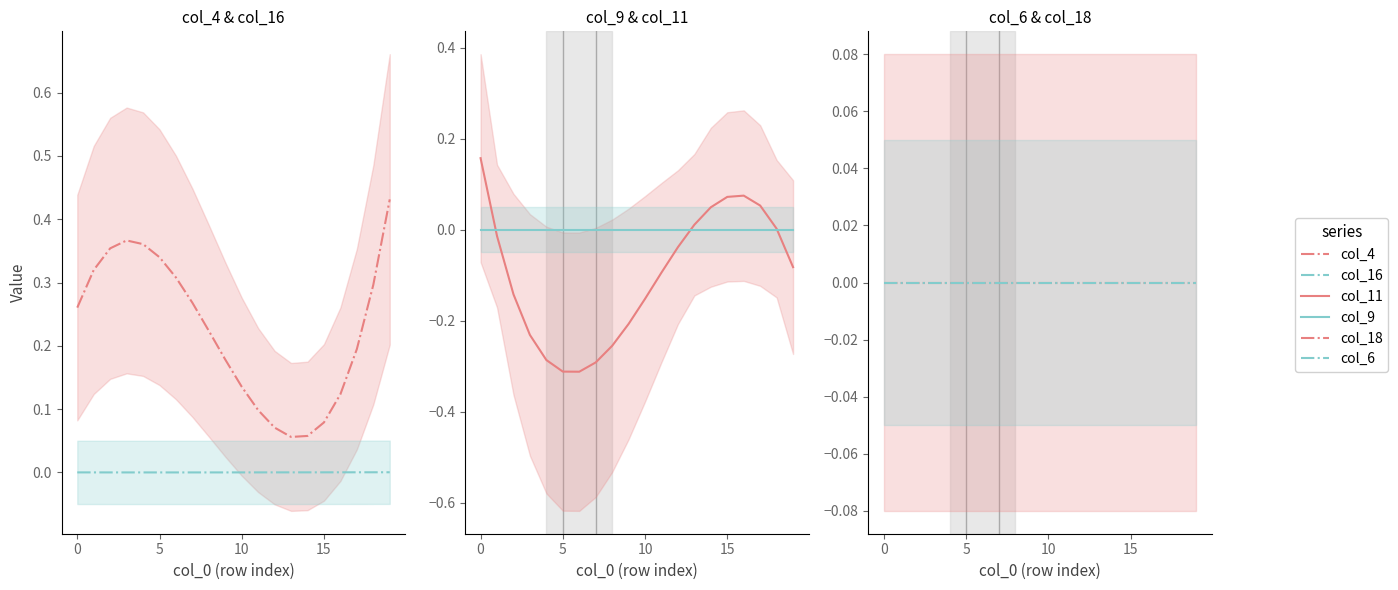

What is the label of the 1st point from the right?

19